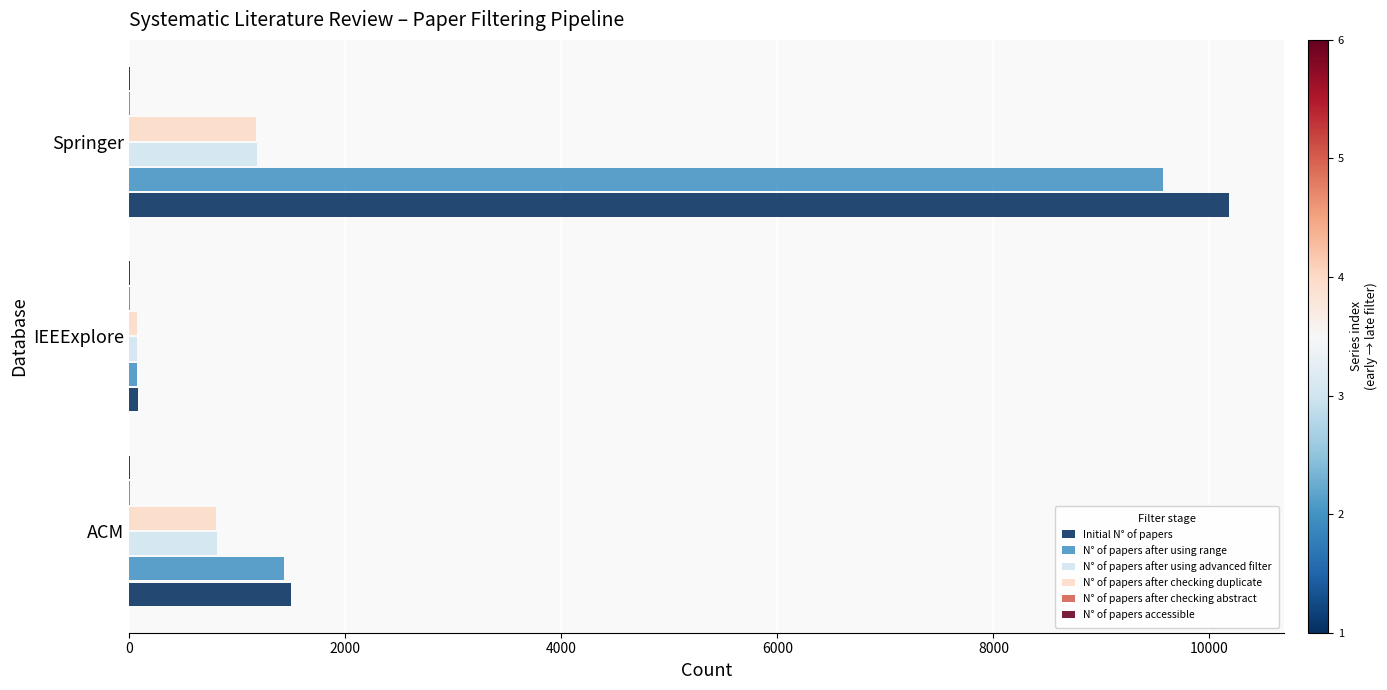

True or false: N° of papers after using advanced filter has a value of 812 at ACM.

True